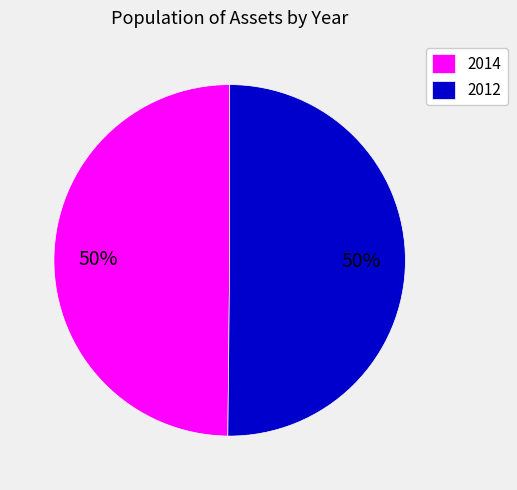

What is the ratio of the value at 2014 to the value at 2012?

1.0